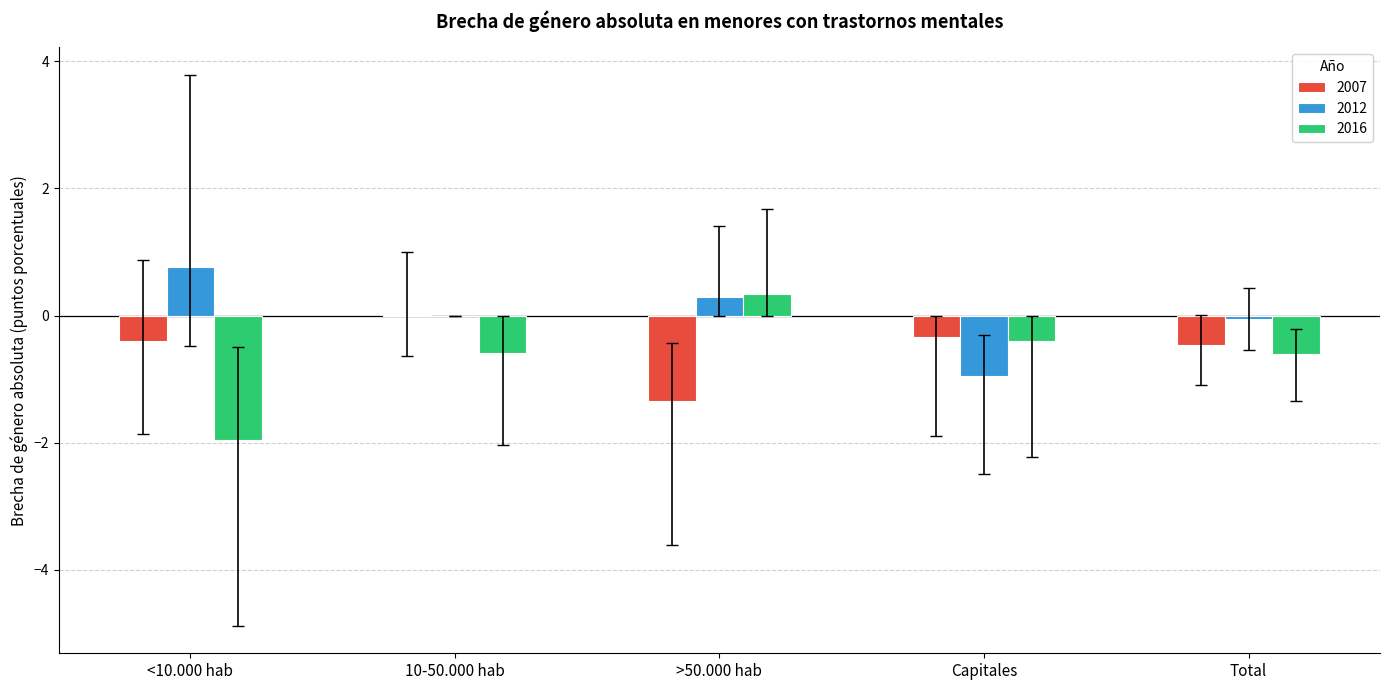

The value of 2012 at Capitales is -0.9. True or false?

True